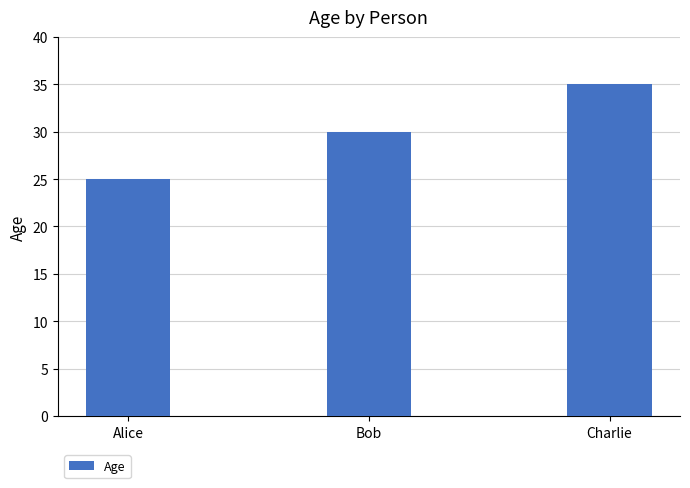

Count the values in the range 25 to 35.

3